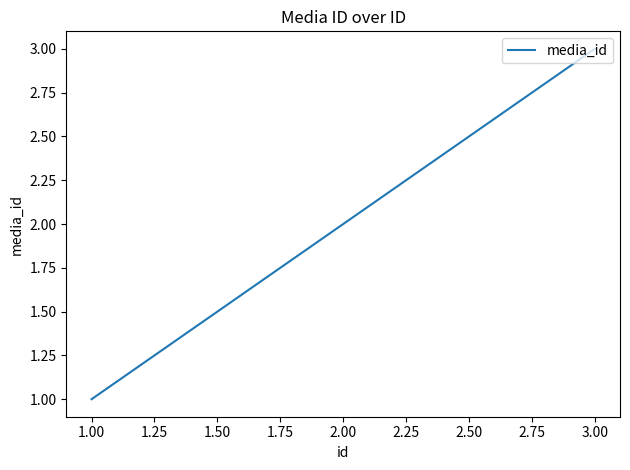

Reading left to right, transcribe all the data shown in this chart.

1	2	3